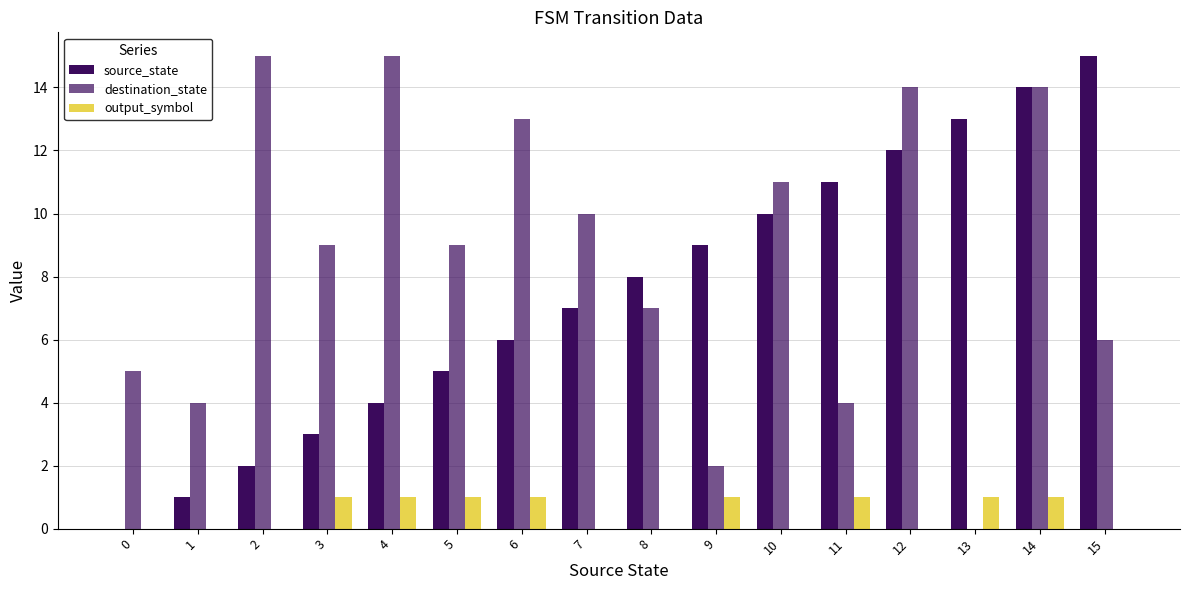

How many groups of bars are there?

16